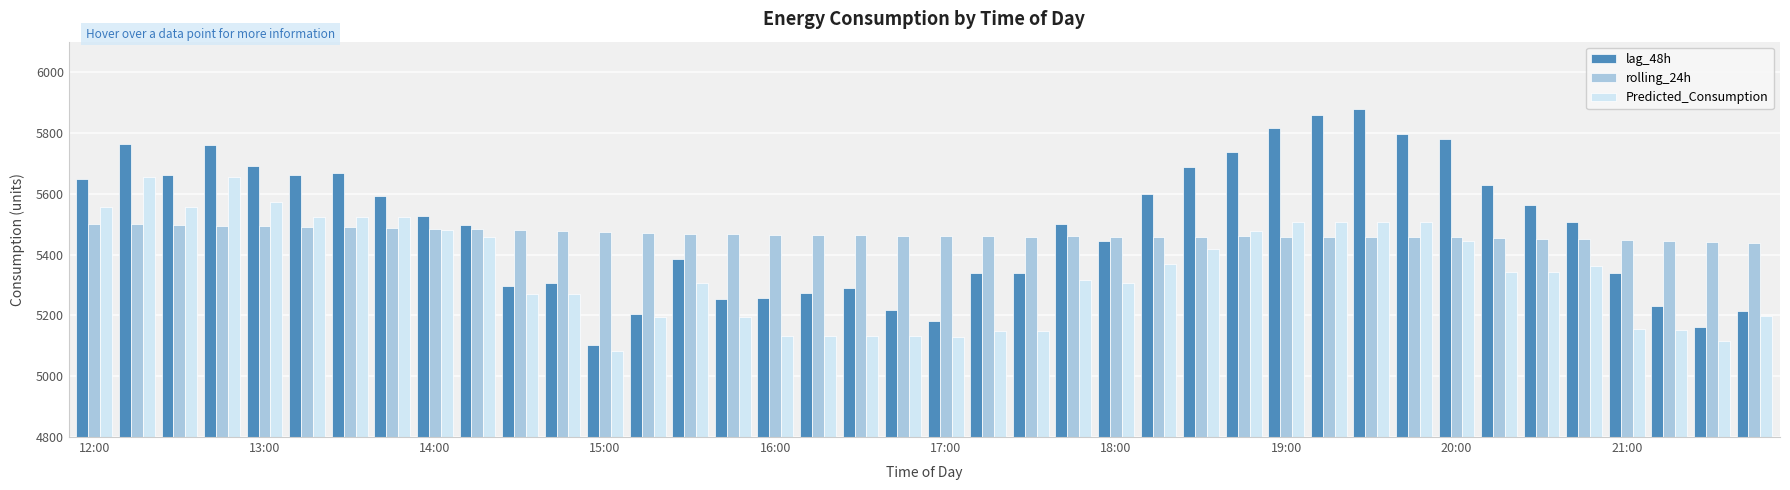

Which series has the largest range (max minus min)?

lag_48h